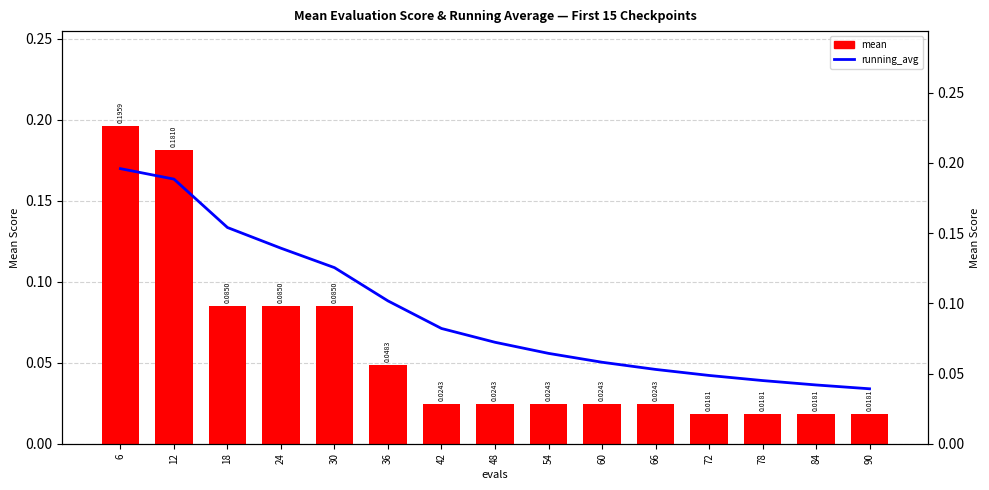

At how many categories does at least one series exceed 0?

15